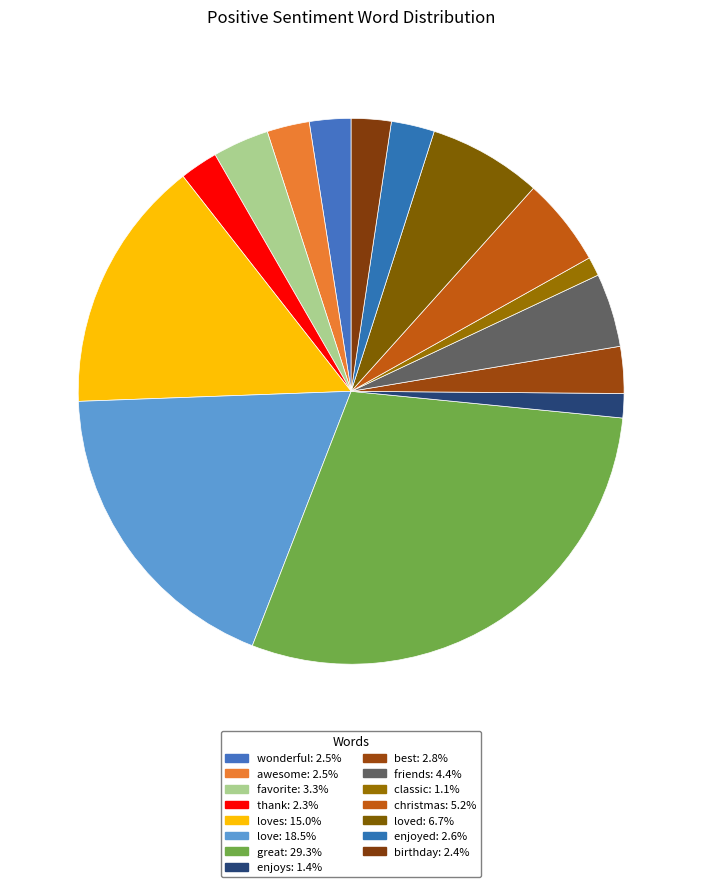

Count the number of slices in the pie.

15